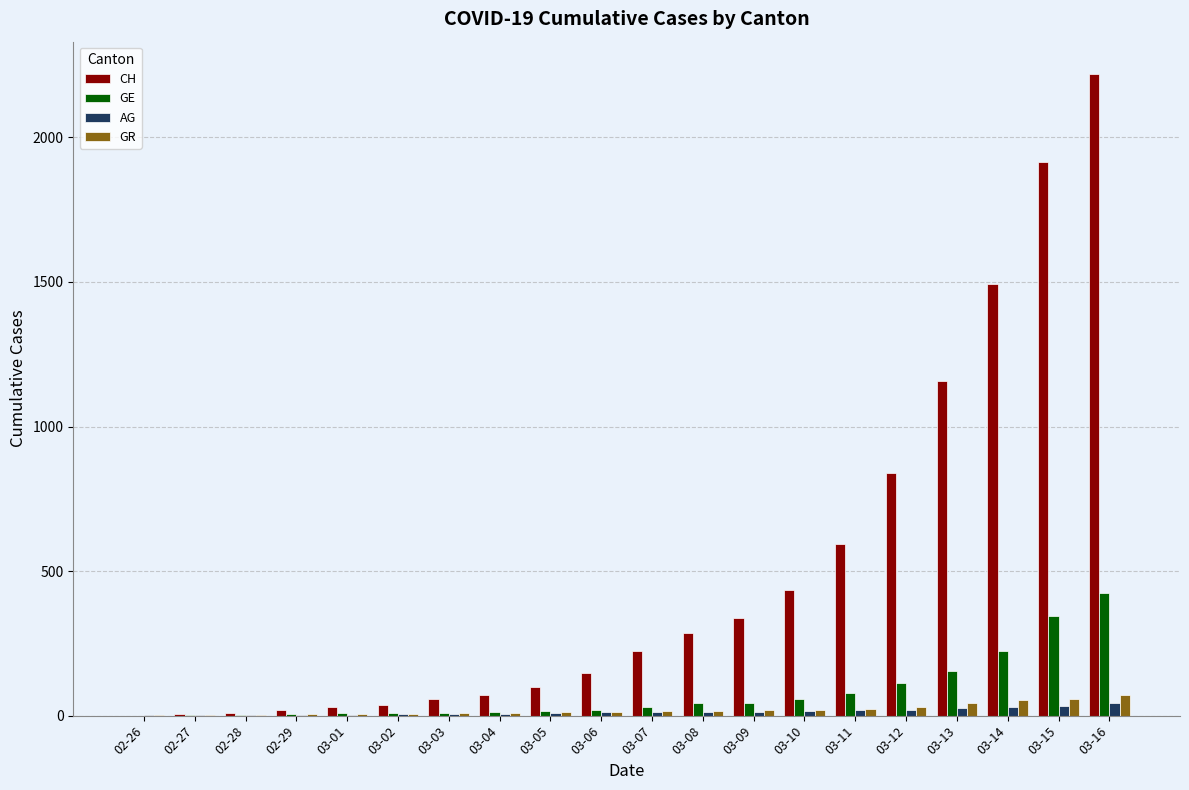

How many categories are shown in the chart?

20